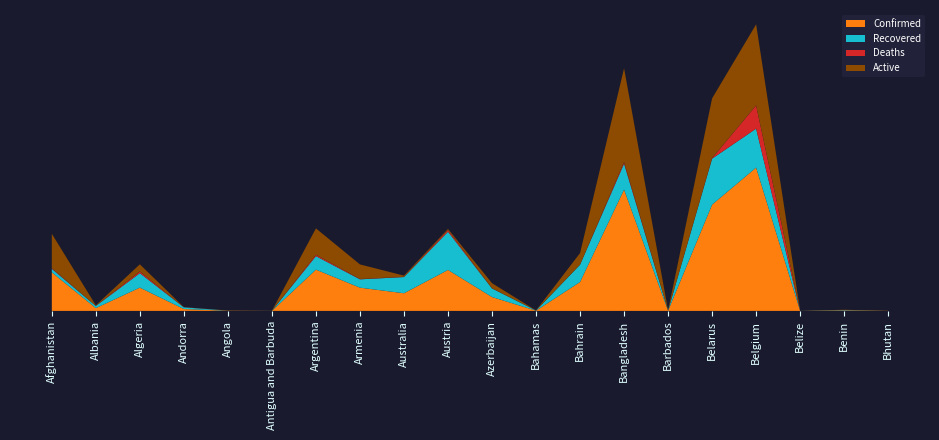

Reading left to right, what are all the values shown in this chart?

Confirmed: Afghanistan=15750	Albania=1143	Algeria=9513	Andorra=764	Angola=86	Antigua and Barbuda=26	Argentina=16851	Armenia=9492	Australia=7204	Austria=16733	Azerbaijan=5662	Bahamas=102	Bahrain=11804	Bangladesh=49534	Barbados=92	Belarus=43403	Belgium=58517	Belize=18	Benin=232	Bhutan=43
Recovered: Afghanistan=1428	Albania=877	Algeria=5894	Andorra=694	Angola=18	Antigua and Barbuda=19	Argentina=5521	Armenia=3402	Australia=6619	Austria=15596	Azerbaijan=3508	Bahamas=48	Bahrain=7070	Bangladesh=10597	Barbados=76	Belarus=18776	Belgium=15919	Belize=16	Benin=143	Bhutan=6
Deaths: Afghanistan=265	Albania=33	Algeria=661	Andorra=51	Angola=4	Antigua and Barbuda=3	Argentina=541	Armenia=139	Australia=102	Austria=668	Azerbaijan=68	Bahamas=11	Bahrain=19	Bangladesh=672	Barbados=7	Belarus=240	Belgium=9486	Belize=2	Benin=3	Bhutan=0
Active: Afghanistan=14057	Albania=233	Algeria=2958	Andorra=19	Angola=64	Antigua and Barbuda=4	Argentina=10789	Armenia=5951	Australia=483	Austria=469	Azerbaijan=2086	Bahamas=43	Bahrain=4715	Bangladesh=38265	Barbados=9	Belarus=24387	Belgium=33112	Belize=0	Benin=86	Bhutan=37